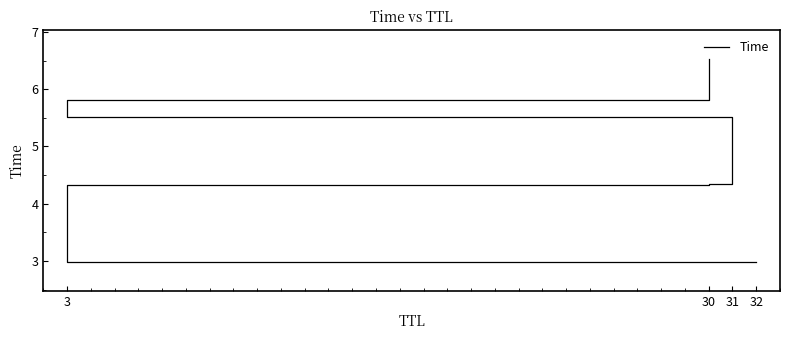

Which label corresponds to the smallest value in the chart?

32